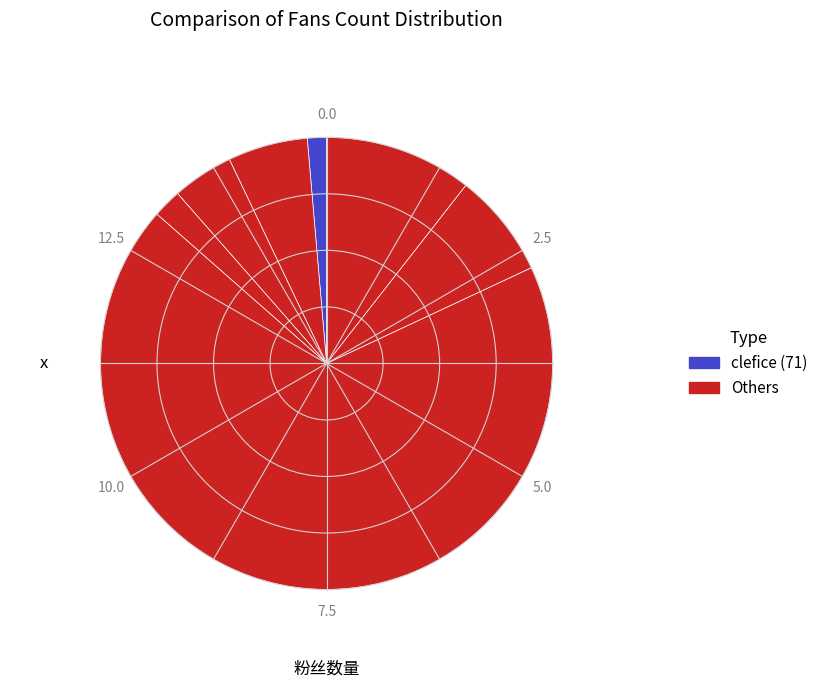

How many segments does this pie chart have?

7